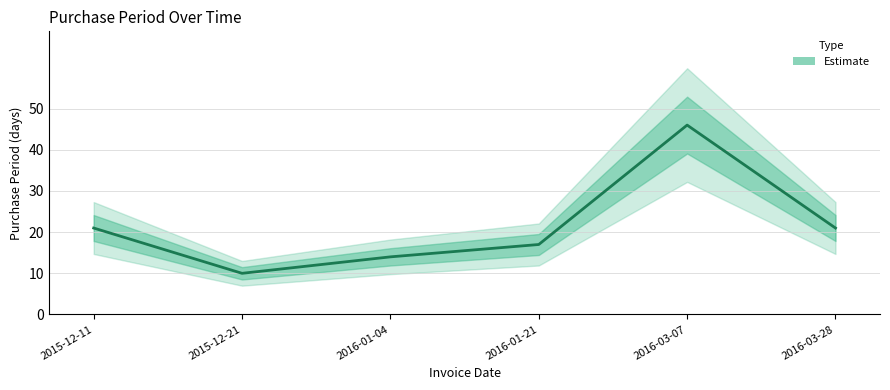

What is the average value?

22